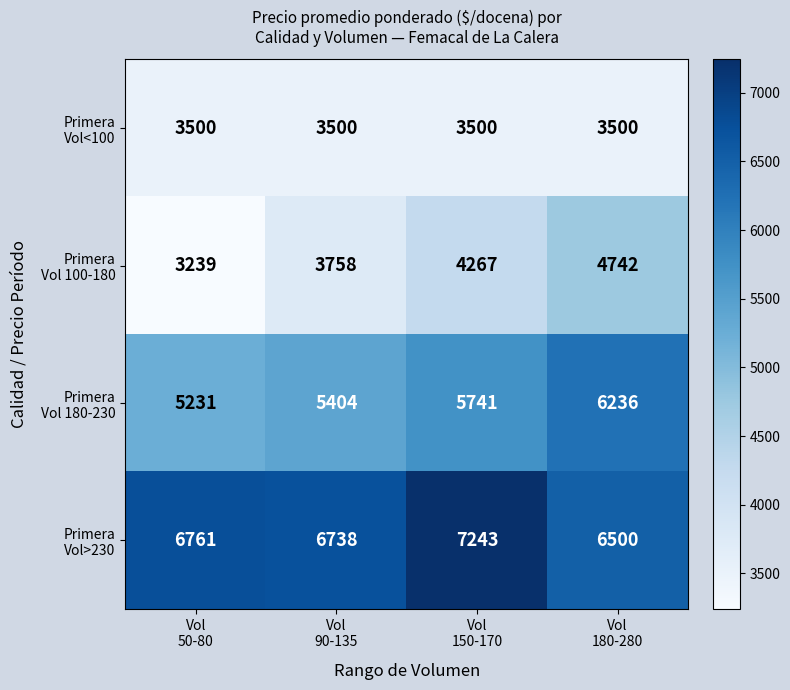

At how many categories does at least one series exceed 4183?

4